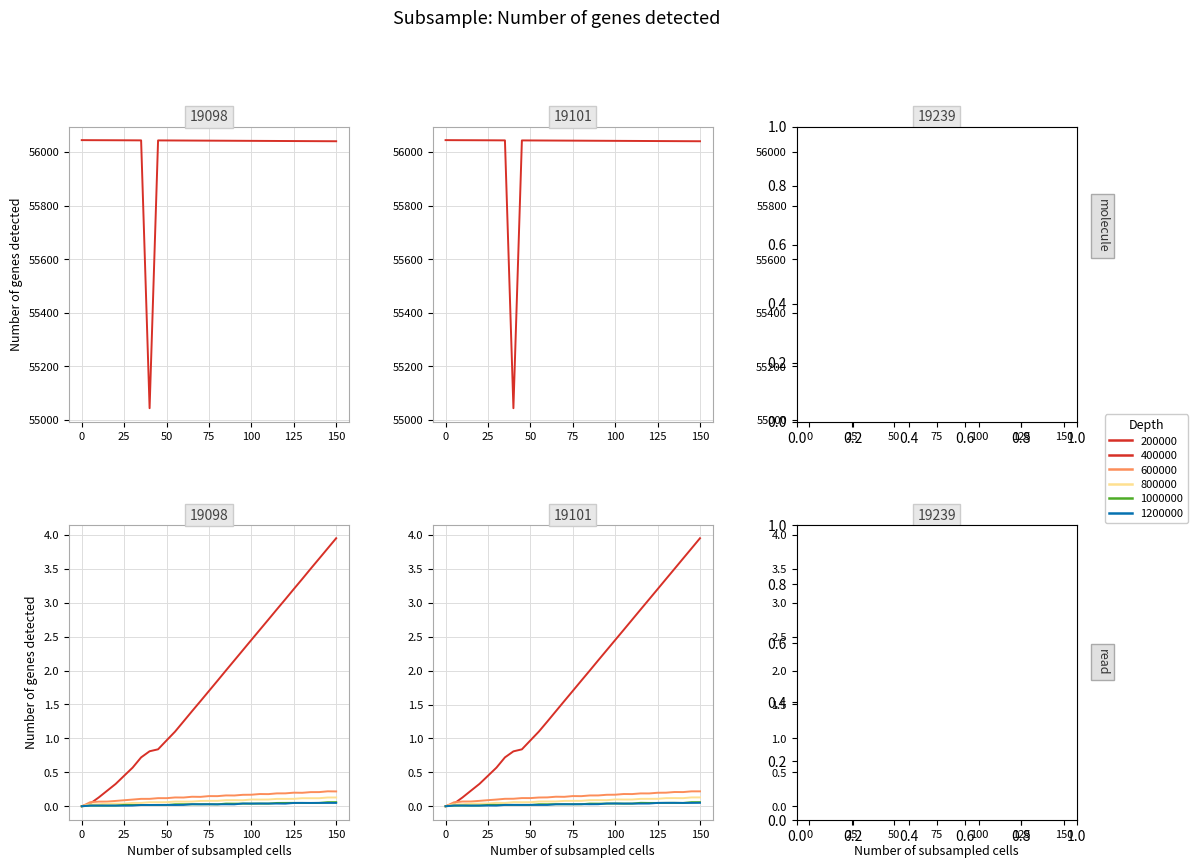

Reading left to right, list all the values displayed in this chart.

col_1: 56045.0	56044.8	56044.7	56044.6	56044.5	56044.4	56044.2	56044.1	55044.0	56043.9	56043.8	56043.7	56043.5	56043.4	56043.2	56043.0	56042.9	56042.8	56042.6	56042.4	56042.3	56042.2	56042.0	56041.8	56041.7	56041.5	56041.4	56041.3	56041.1	56040.9	56040.8
col_8: 0.0	0.0	0.1	0.2	0.3	0.5	0.6	0.7	0.8	0.8	1.0	1.1	1.3	1.4	1.6	1.7	1.8	2.0	2.1	2.3	2.5	2.6	2.8	2.9	3.1	3.2	3.4	3.5	3.6	3.8	4.0
col_2: -0.0	0.1	0.1	0.1	0.1	0.1	0.1	0.1	0.1	0.1	0.1	0.1	0.1	0.1	0.1	0.2	0.2	0.2	0.2	0.2	0.2	0.2	0.2	0.2	0.2	0.2	0.2	0.2	0.2	0.2	0.2
col_3: -0.0	0.0	0.0	0.0	0.0	0.0	0.0	0.1	0.1	0.1	0.1	0.1	0.1	0.1	0.1	0.1	0.1	0.1	0.1	0.1	0.1	0.1	0.1	0.1	0.1	0.1	0.1	0.1	0.1	0.1	0.1
col_4: 0.0	0.0	0.0	0.0	0.0	0.0	0.0	0.0	0.0	0.0	0.0	0.0	0.0	0.0	0.0	0.0	0.0	0.0	0.0	0.0	0.0	0.0	0.0	0.0	0.1	0.0	0.0	0.0	0.1	0.1	0.1
col_6: 0.0	0.0	0.0	0.0	0.0	0.0	0.0	0.0	0.0	0.0	0.0	0.0	0.0	0.0	0.0	0.0	0.0	0.0	0.0	0.0	0.0	0.0	0.0	0.0	0.0	0.1	0.1	0.1	0.1	0.0	0.0